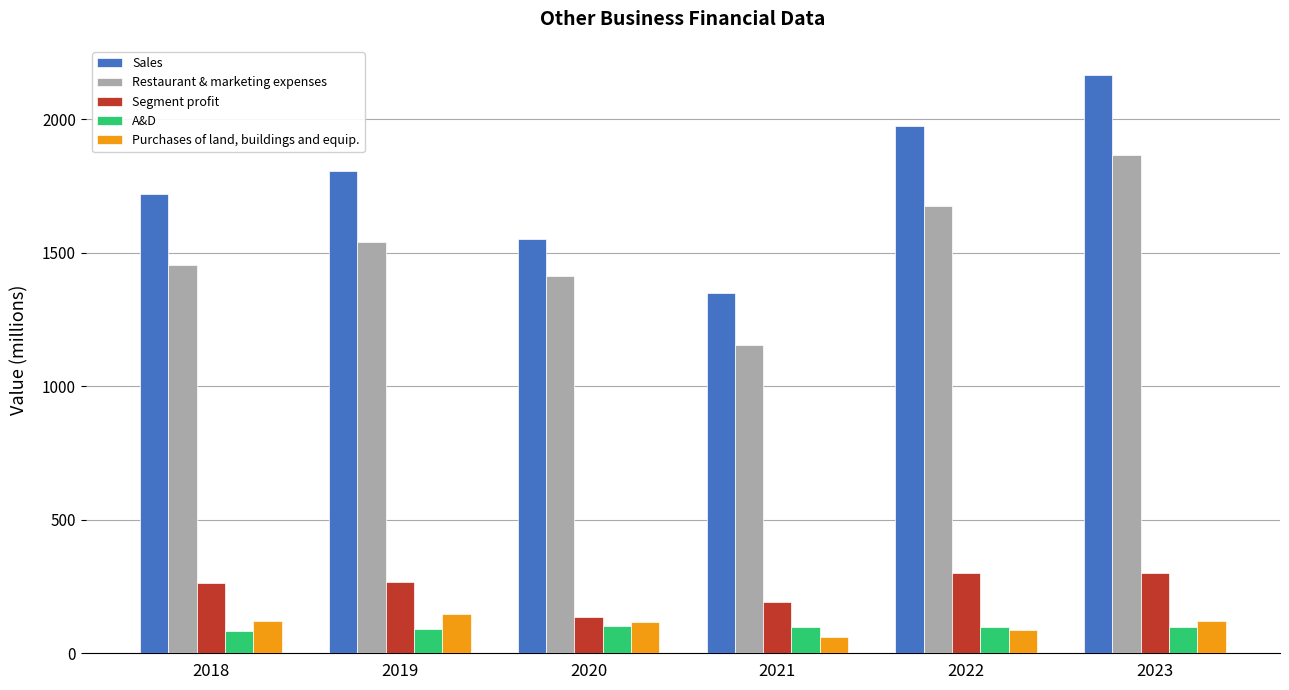

Read the Segment profit value at 2023.

300.6